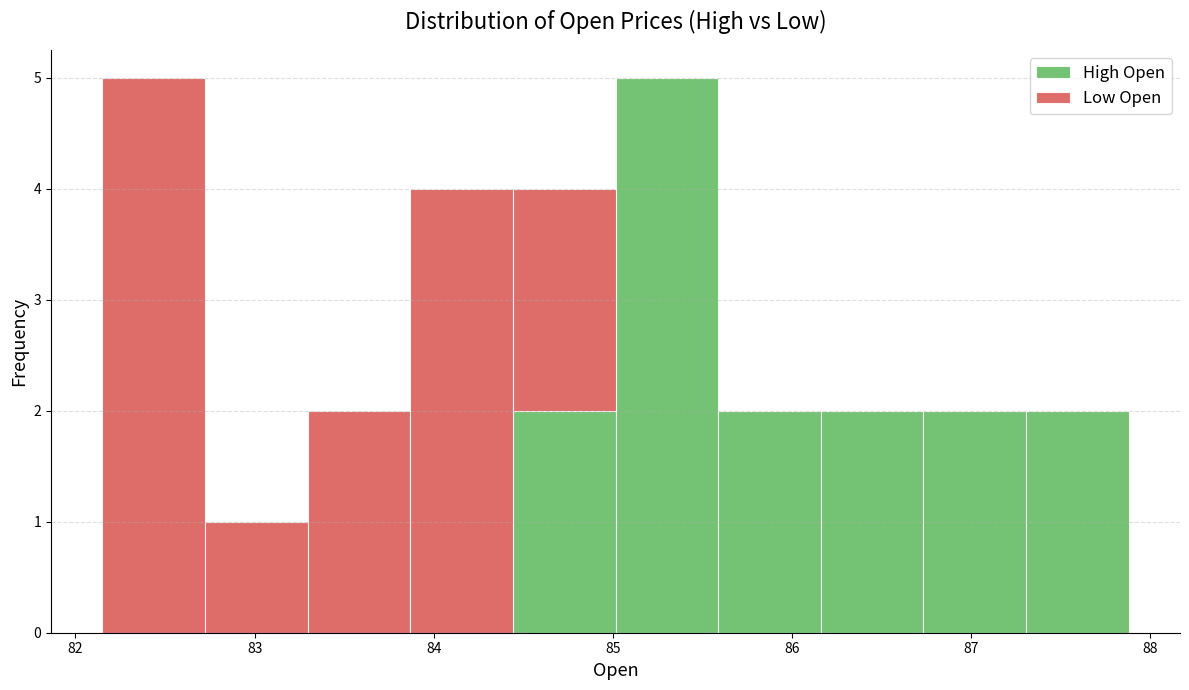

What is the total height of the stacked bar covering 84.4 to 85.0 on the x-axis? Neither the bar edges nor the heights are printed on the chart, so give them approximately, as read against the axes.

4